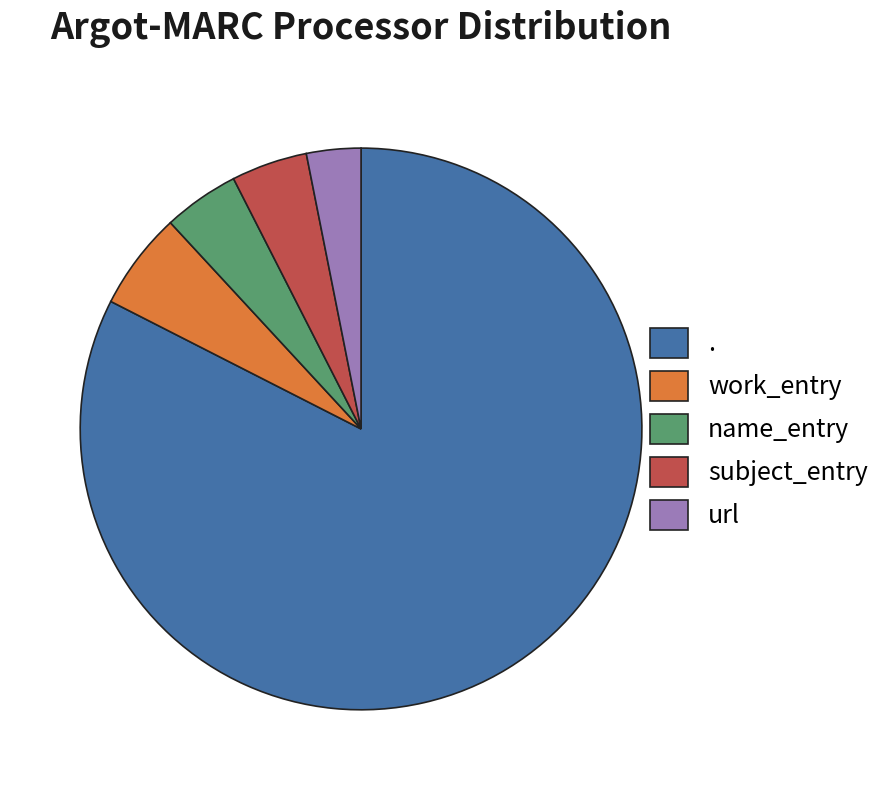

Does . account for over 50% of the chart?

Yes